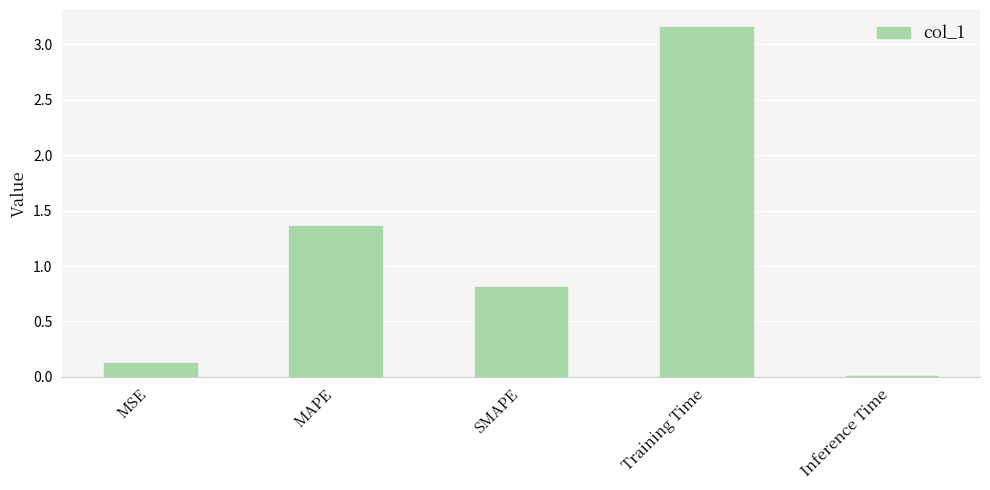

What value does the data have at MSE?

0.1